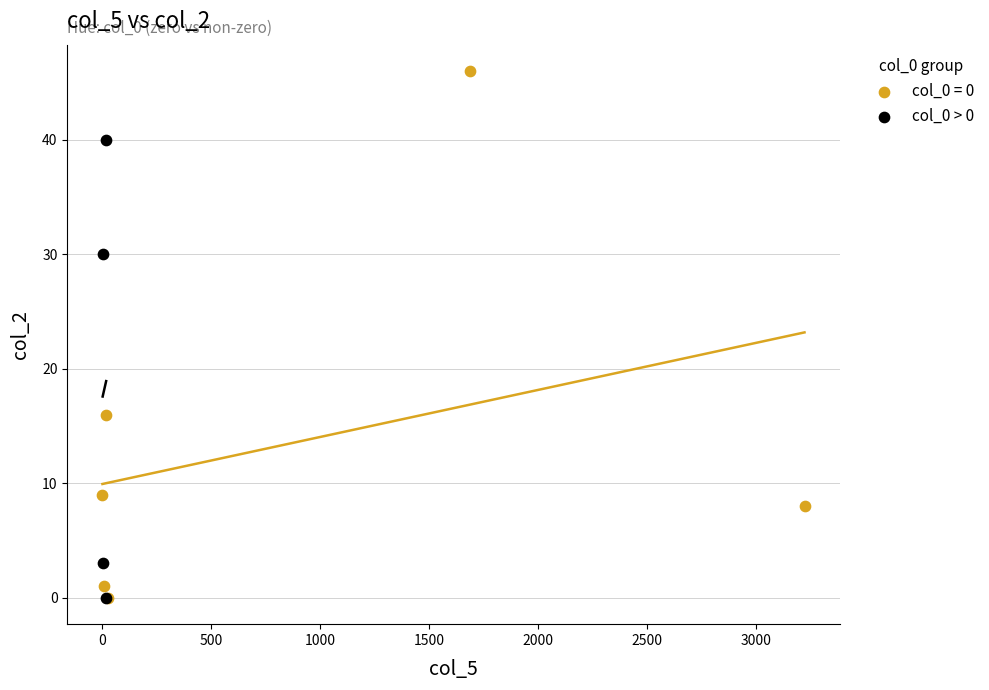

Which series contains the highest Y value?

col_0 = 0